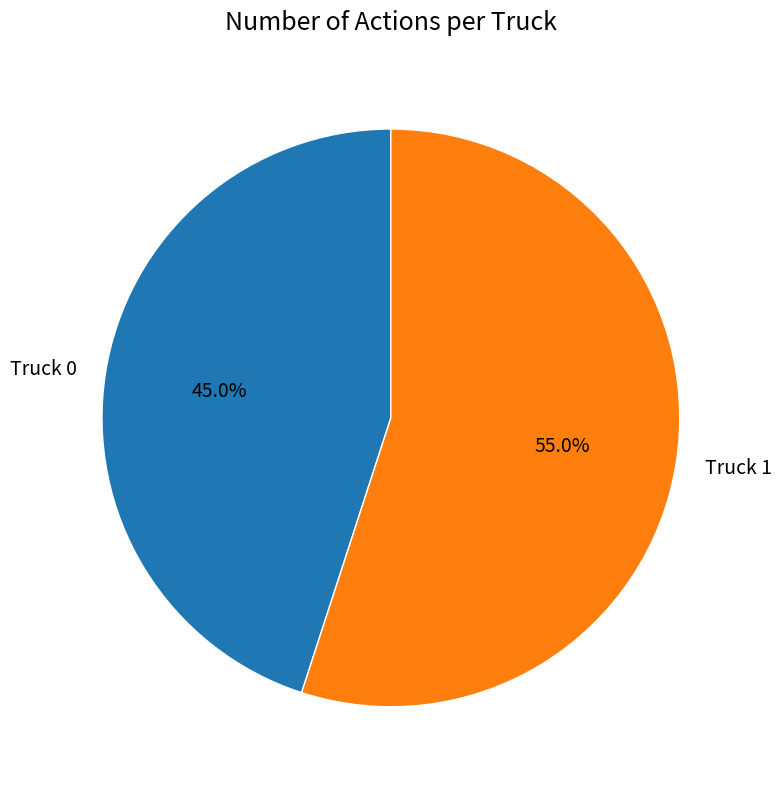

To the nearest percent, what portion does Truck 0 represent?

45%